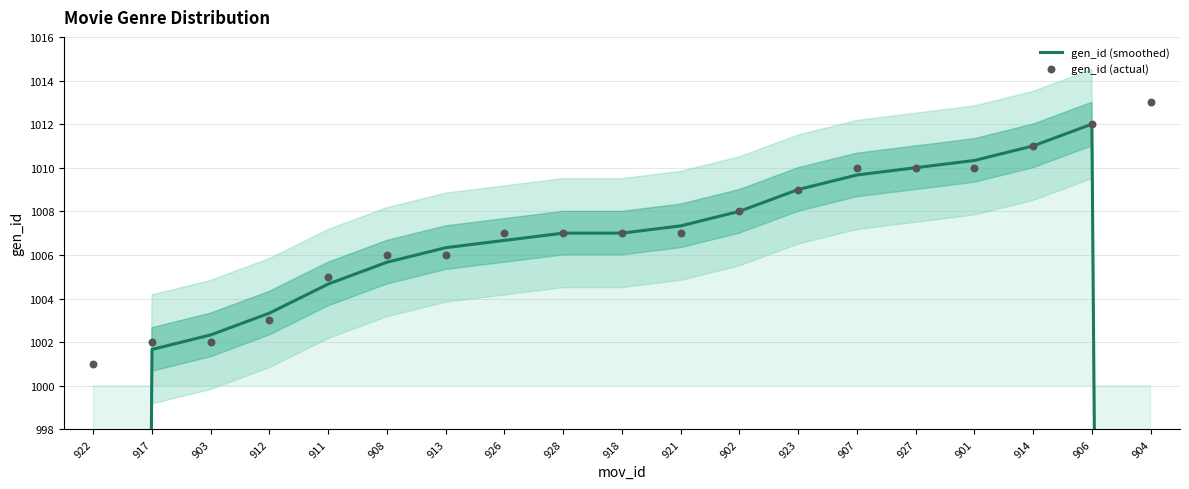

Which series reaches the maximum Y coordinate?

gen_id (actual)